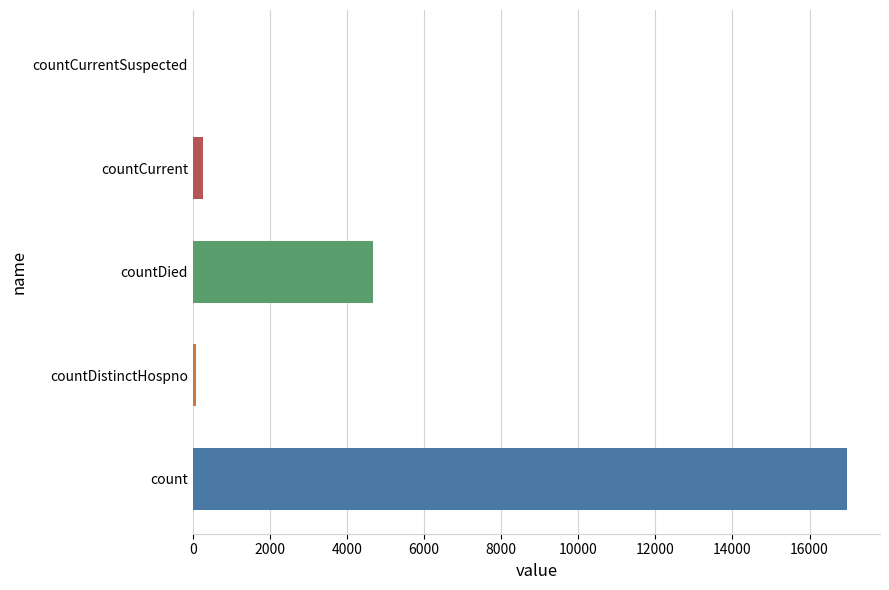

What is the sum of all values?

21988